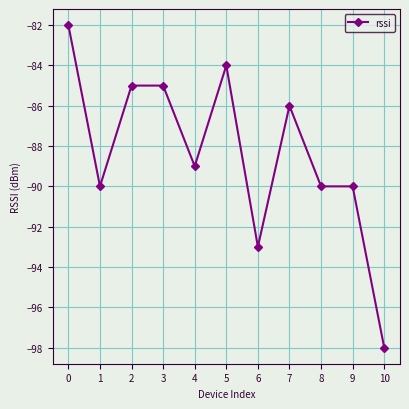

At which category does the chart reach its minimum across all series?

10